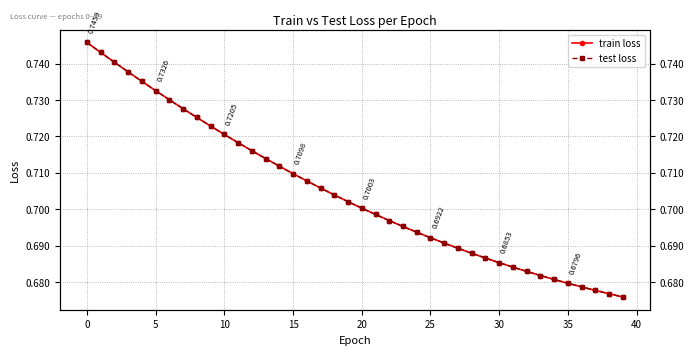

What is the minimum value shown in the chart?

0.7